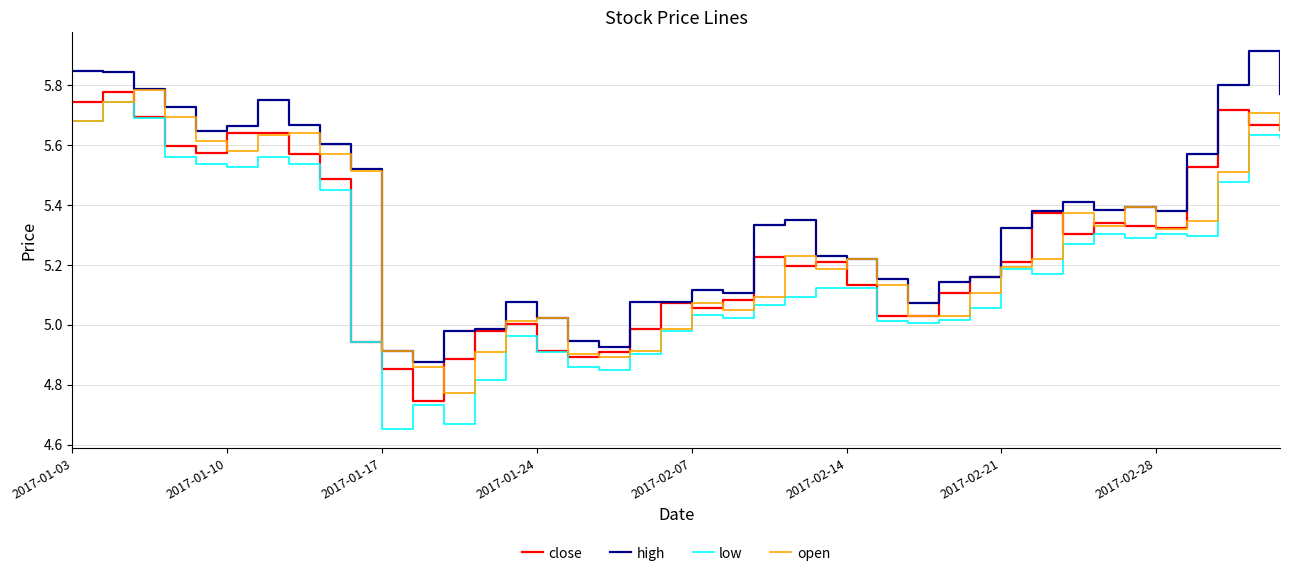

What is the greatest value displayed?

5.9